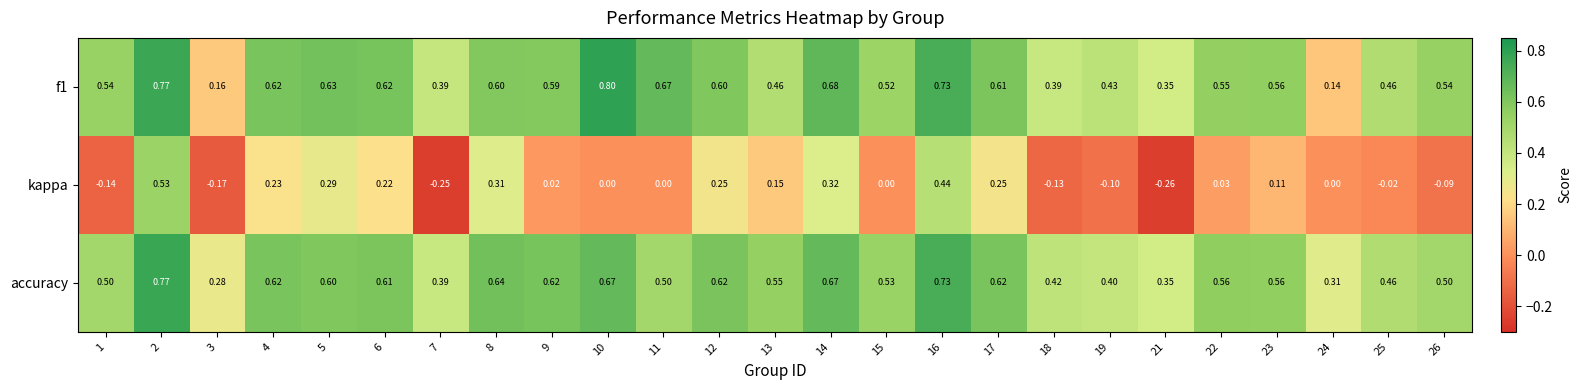

Count the number of categories in the chart.

25